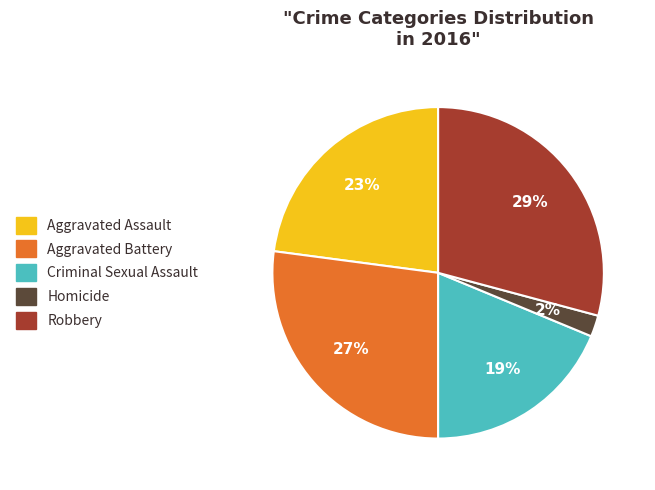

To the nearest percent, what is the difference between the largest and smallest slice percentages?

27%